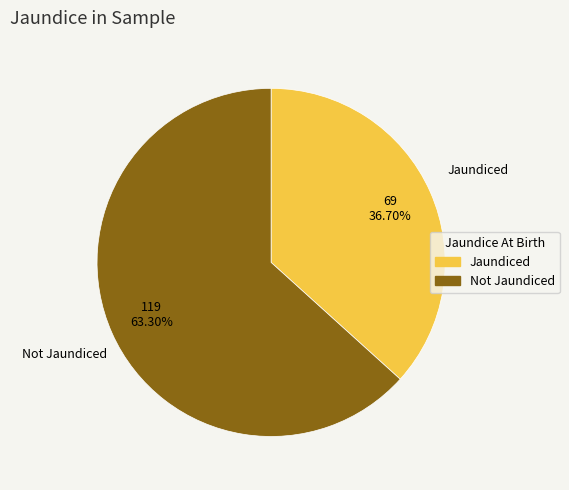

To the nearest percent, what is the difference between the largest and smallest slice percentages?

27%